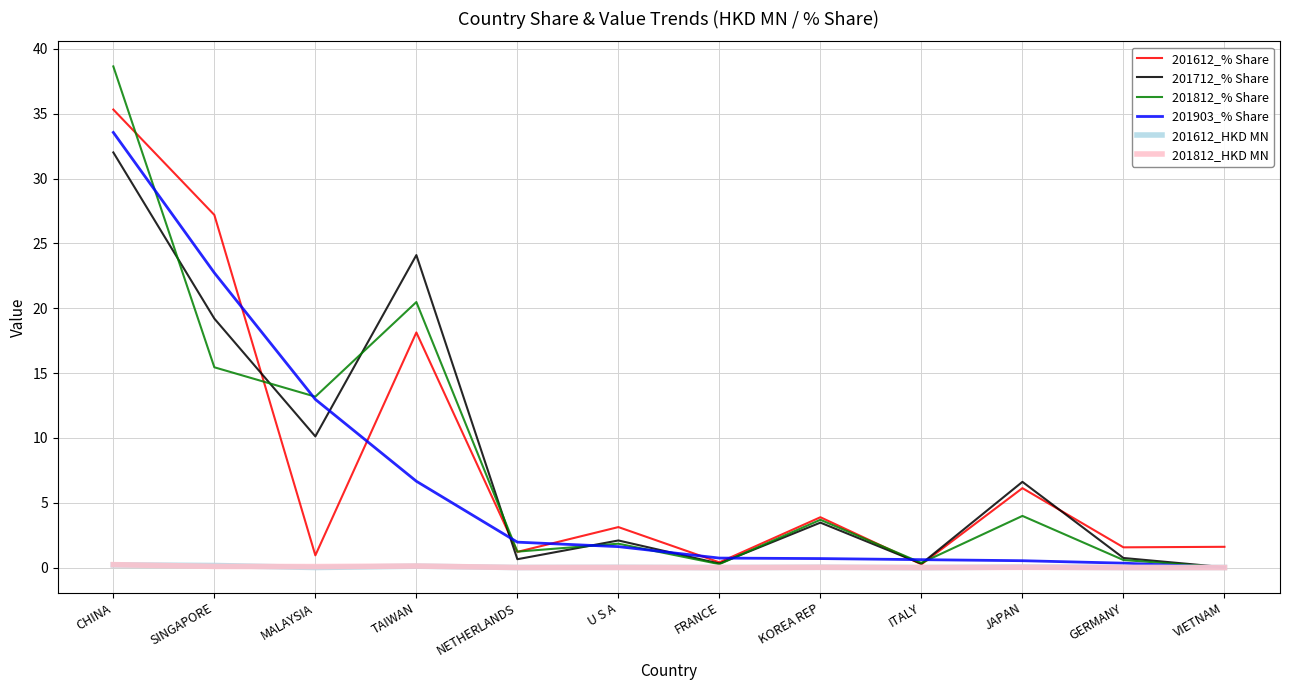

Which label corresponds to the largest value in the chart?

CHINA